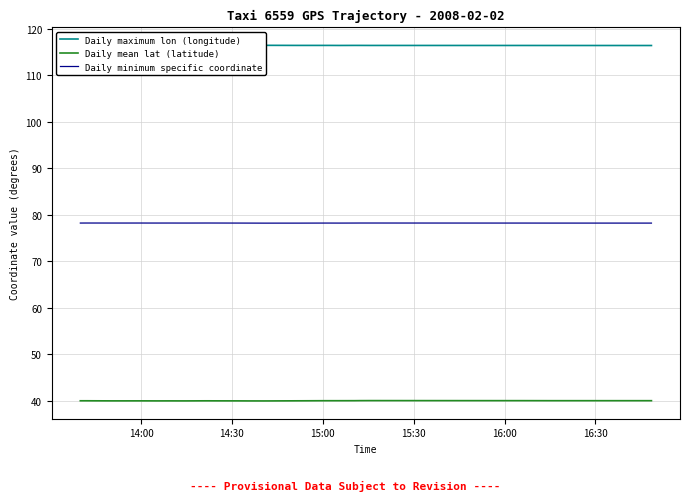

True or false: Daily minimum specific coordinate and Daily mean lat (latitude) intersect in this chart.

False